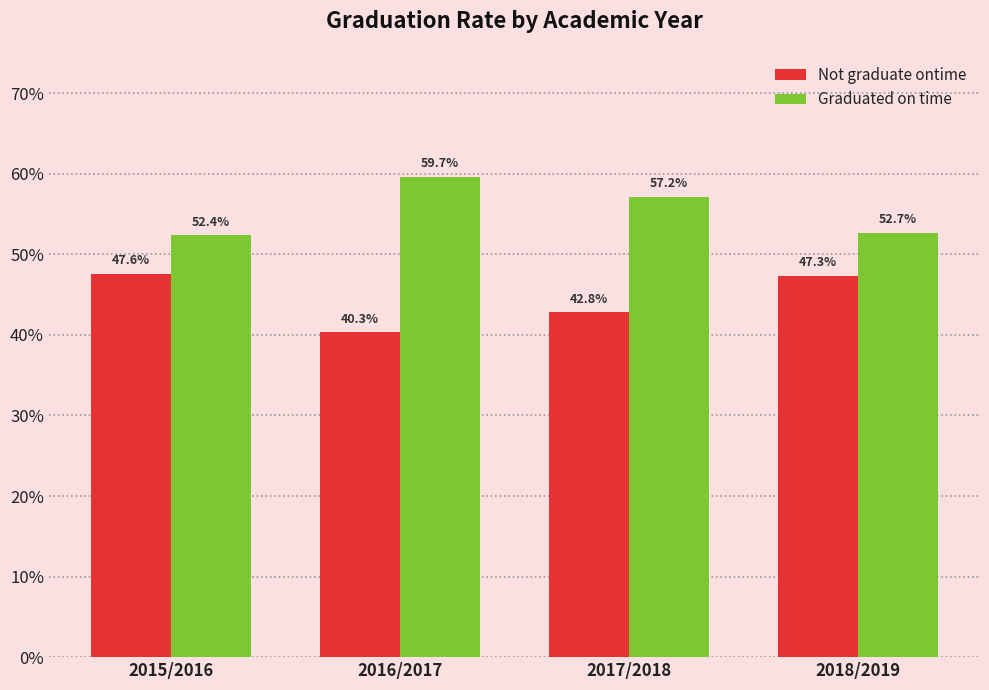

At how many categories does at least one series exceed 0?

4